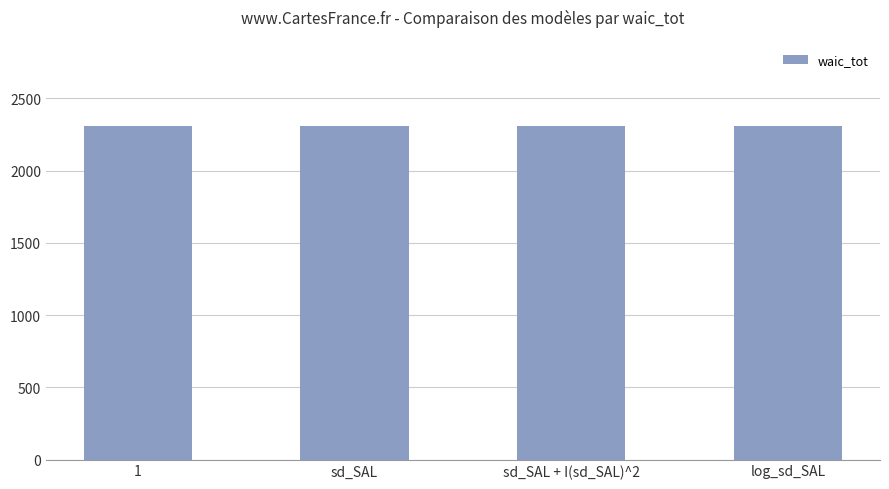

What position from the right is 1?

4